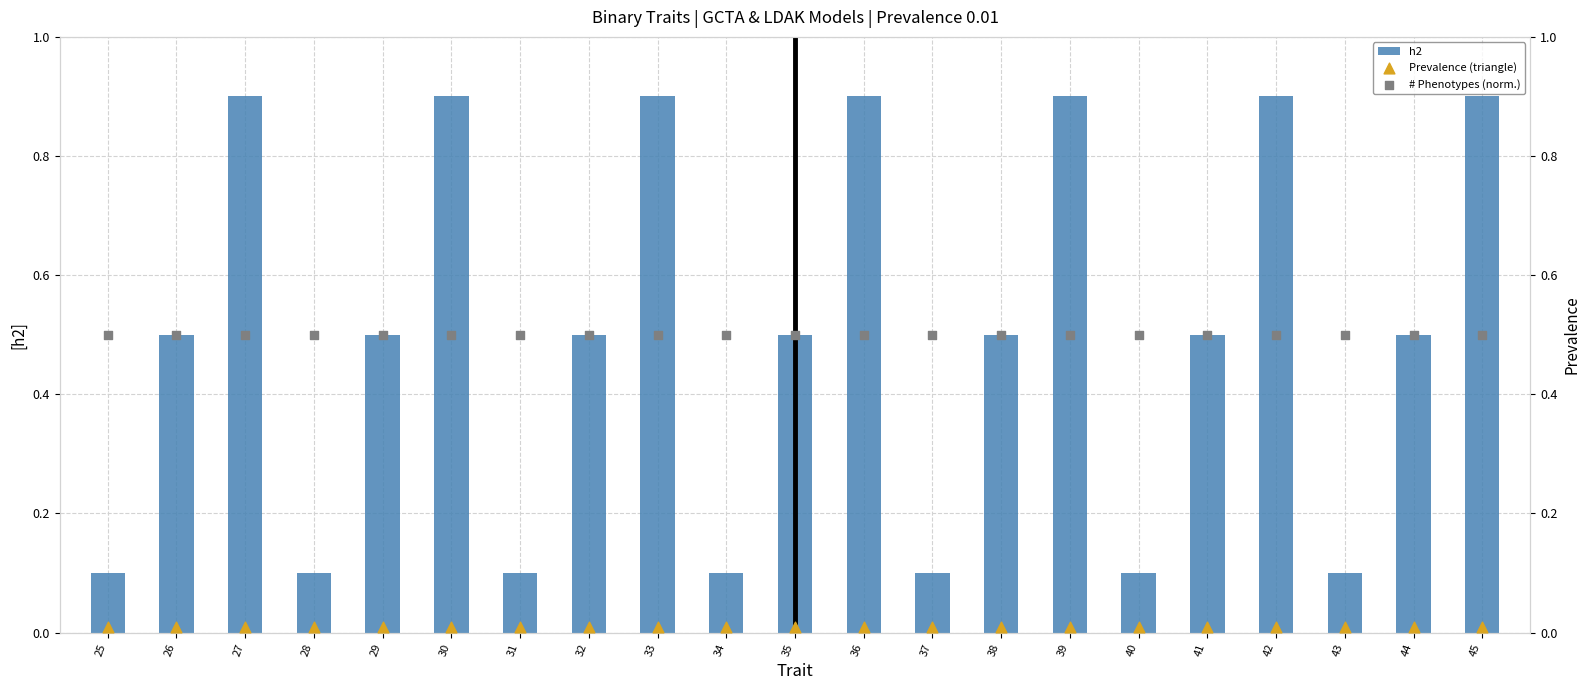

Is the value of # Phenotypes (norm.) at 34 greater than the value of Prevalence (triangle) at 39?

Yes